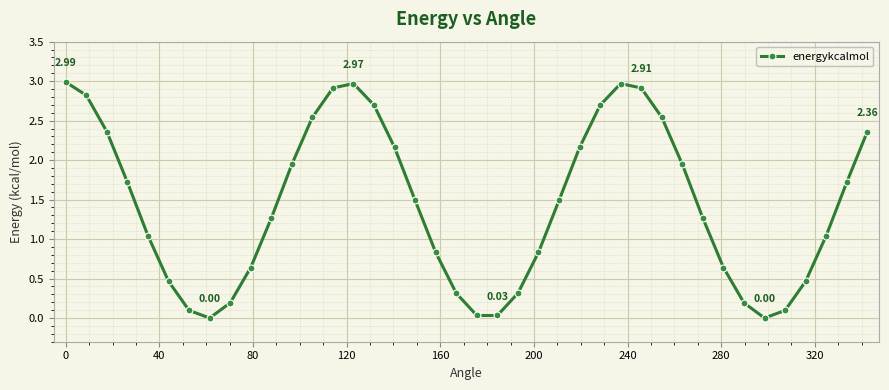

How many points are lower than both their immediate neighbors (excluding endpoints)?

3